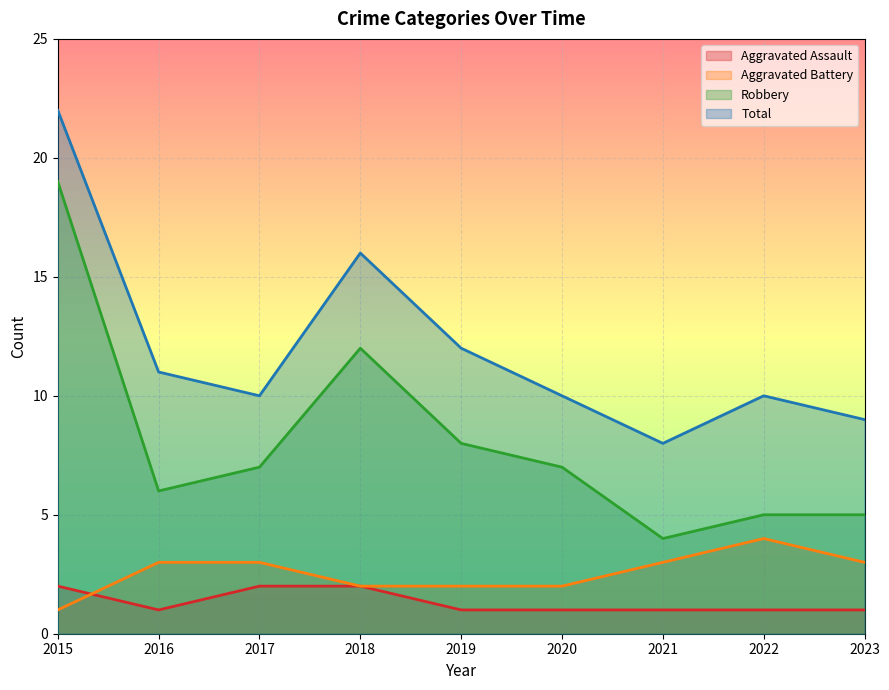

Between 2023 and 2016, which is larger?

2023